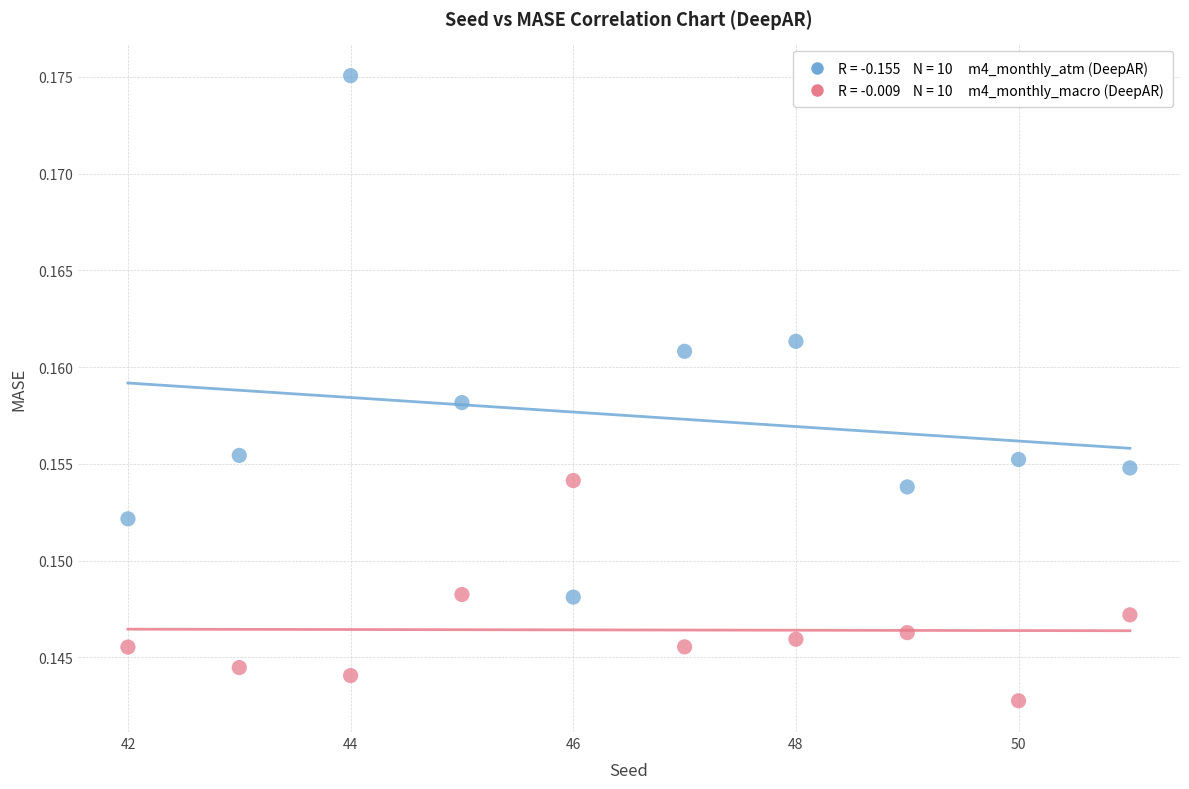

Across all data points, what is the range of X values (max minus min)?

9.0